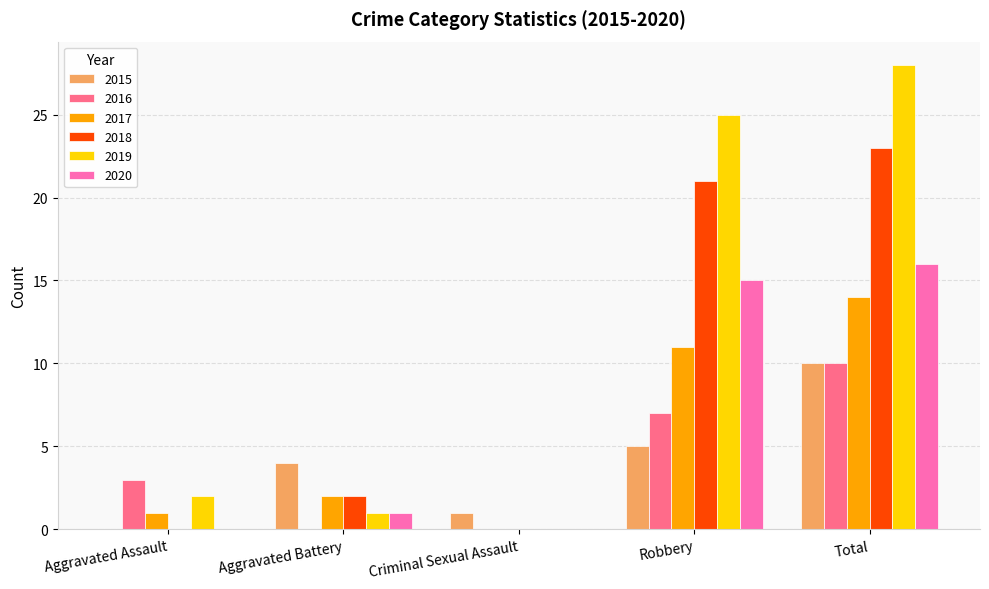

Between Robbery and Total, which series saw the biggest shift?

2015